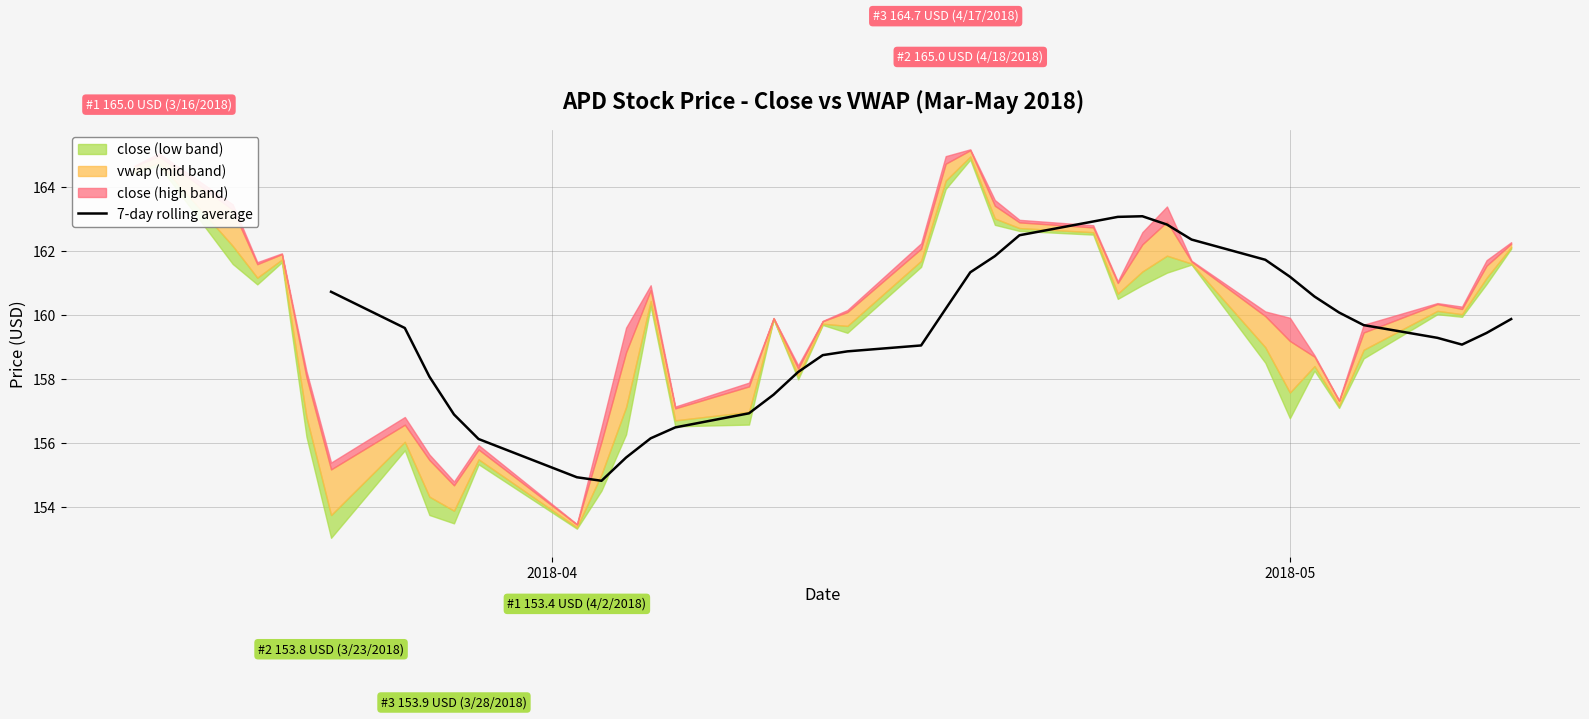

What is the minimum value for 7-day rolling average?

154.8